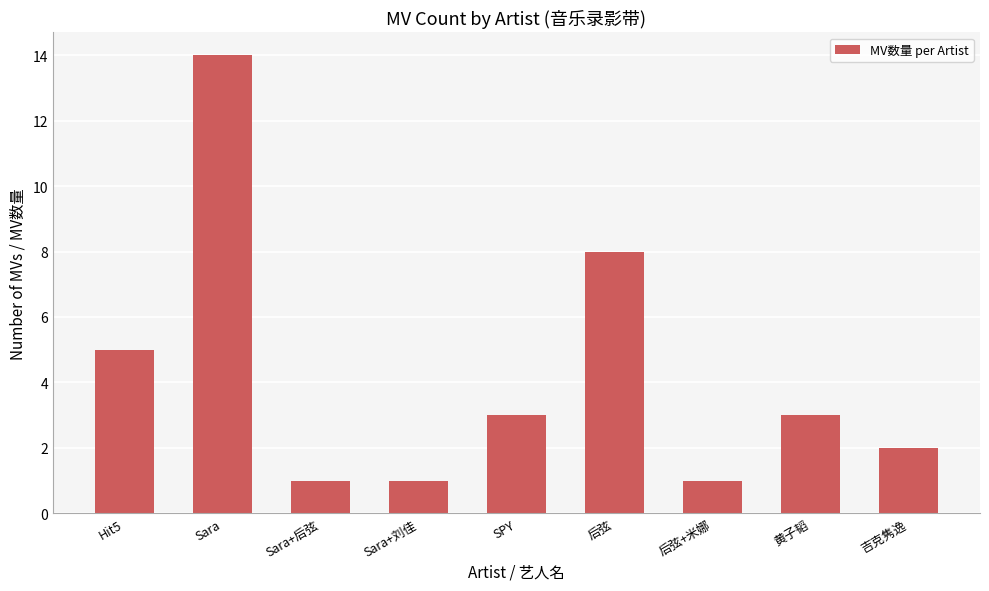

What is the difference between the values at Sara+刘佳 and Sara?

13